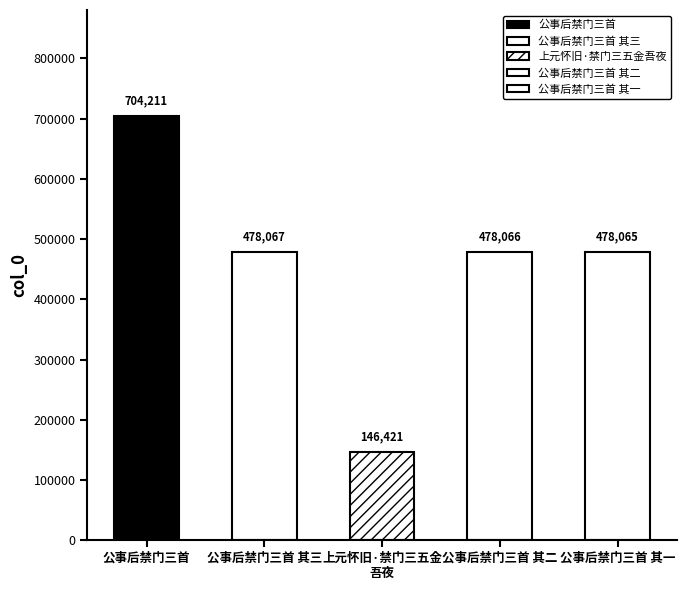

Rank the categories by value from highest to lowest.

公事后禁门三首, 公事后禁门三首 其三, 公事后禁门三首 其二, 公事后禁门三首 其一, 上元怀旧·禁门三五金吾夜